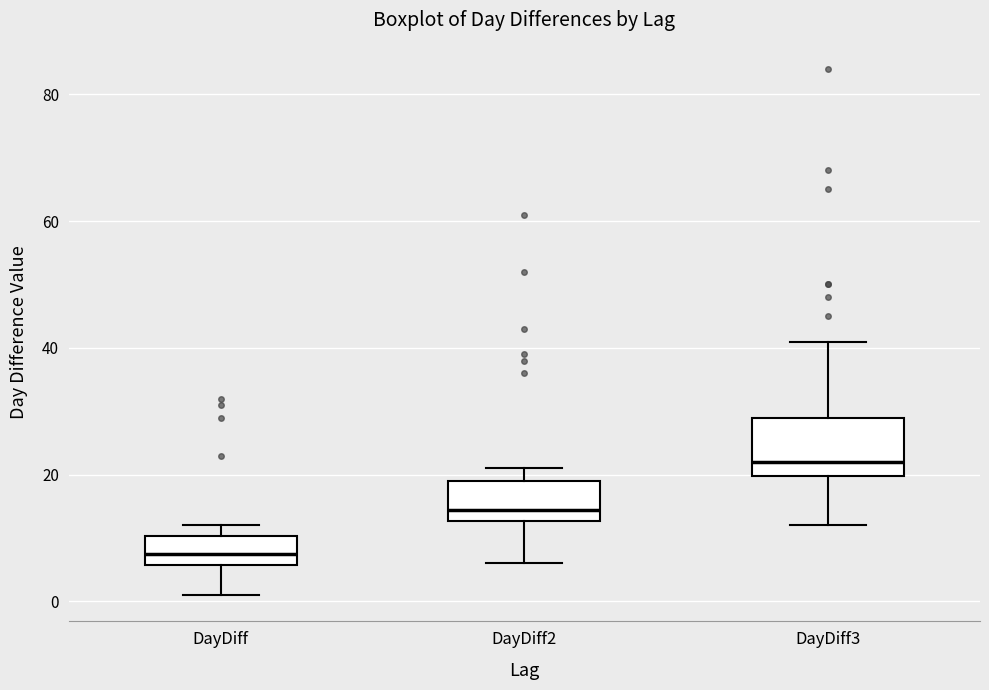

Reading left to right, read every box against the y-axis: the position of its median line, the range the box covers, and the ends of its whiskers. The values are not printed on the chart, so give them approximately, as read against the axis.

DayDiff: median 8, box 6 to 10, whiskers 2 to 12
DayDiff2: median 14, box 12 to 20, whiskers 6 to 22
DayDiff3: median 22, box 20 to 30, whiskers 12 to 42